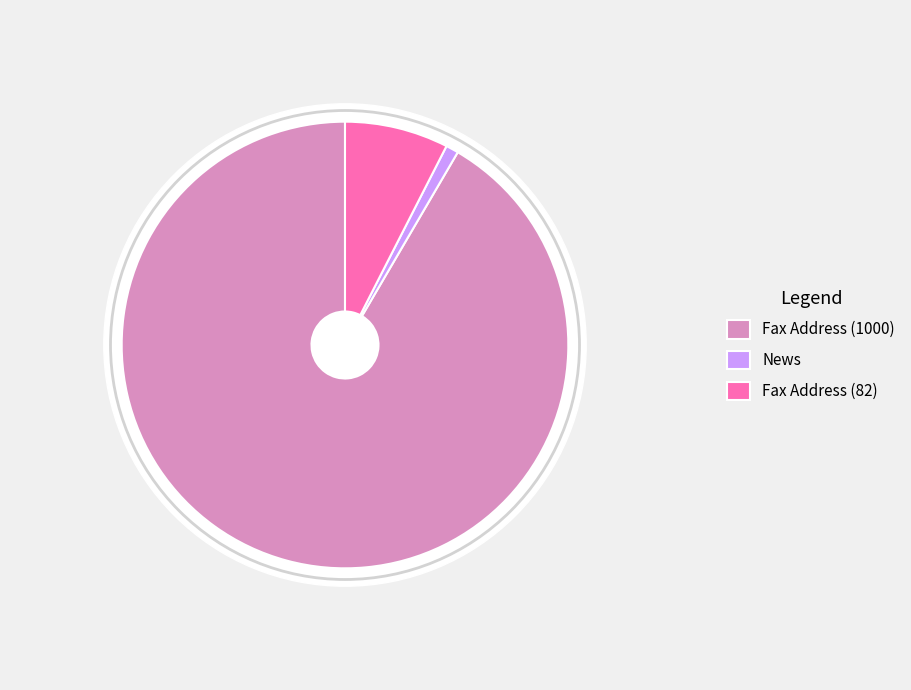

Between News and Fax Address (1000), which is larger?

Fax Address (1000)